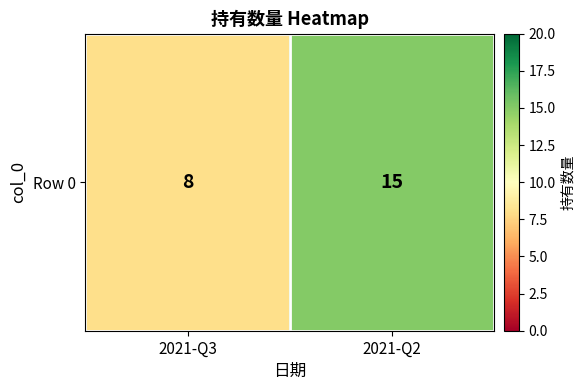

Which has a higher value, 2021-Q2 or 2021-Q3?

2021-Q2